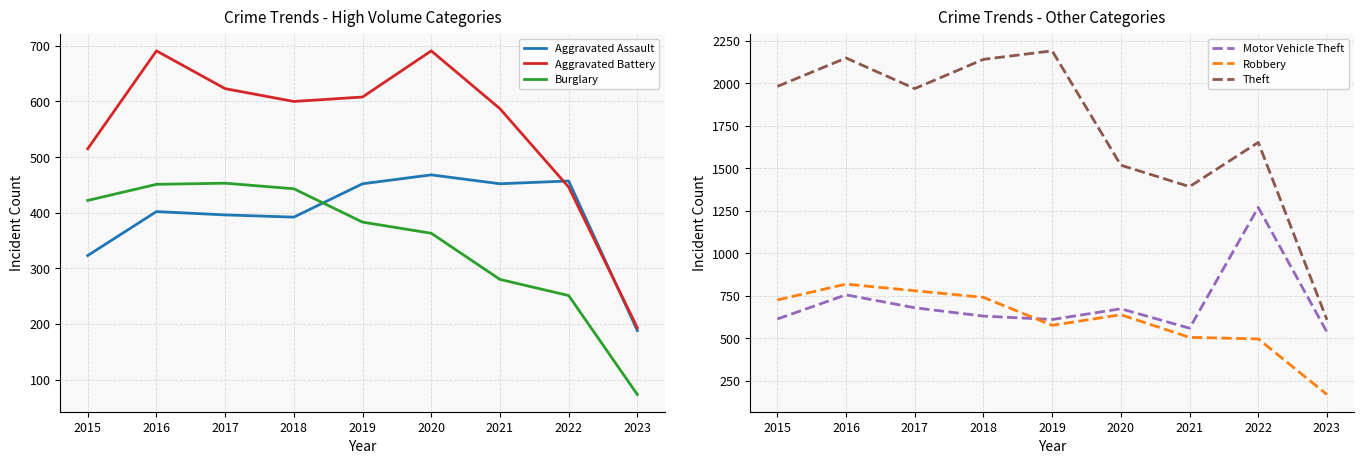

Reading left to right, extract all data points from this chart.

Aggravated Assault: 323	402	396	392	452	468	452	457	188
Aggravated Battery: 515	691	623	600	608	691	587	446	193
Burglary: 422	451	453	443	383	363	280	251	73
Motor Vehicle Theft: 614	756	680	631	611	674	560	1270	537
Robbery: 726	819	780	741	577	639	506	497	170
Theft: 1981	2148	1968	2140	2190	1518	1392	1652	609